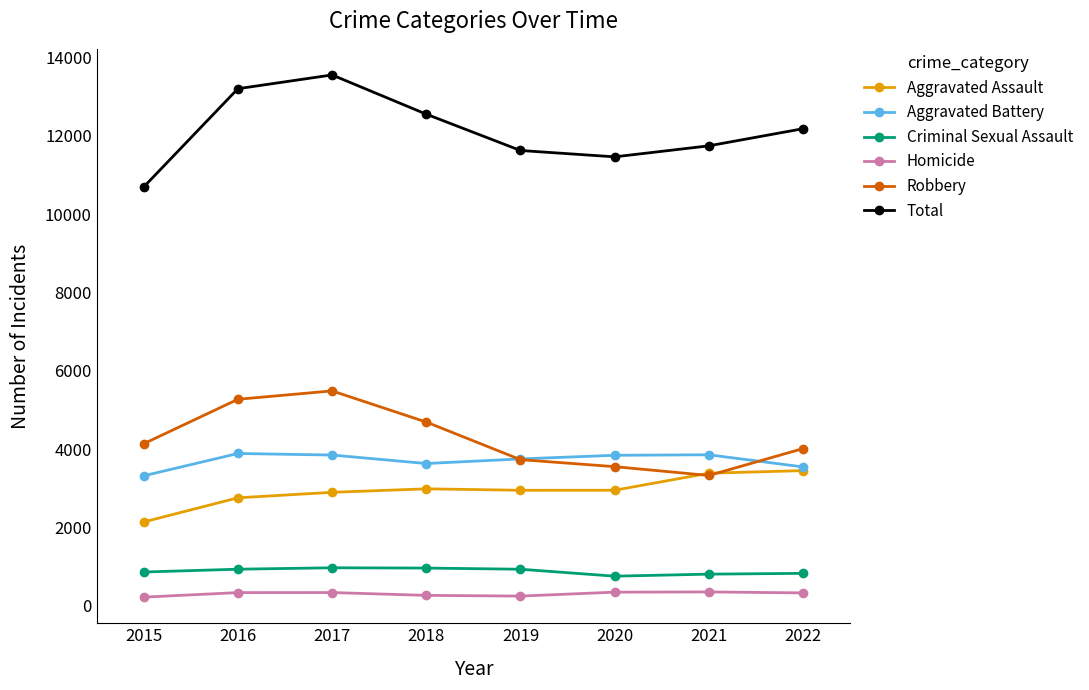

Is it true that Aggravated Battery equals 3850 at 2017?

True